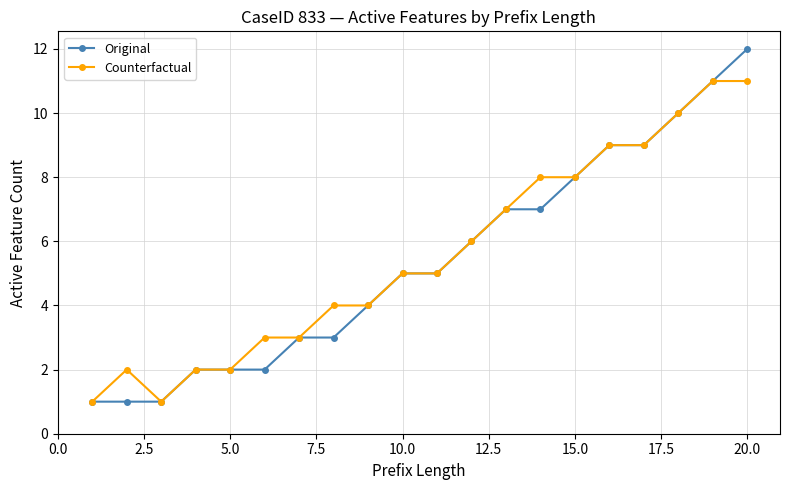

What is the greatest value displayed?

12